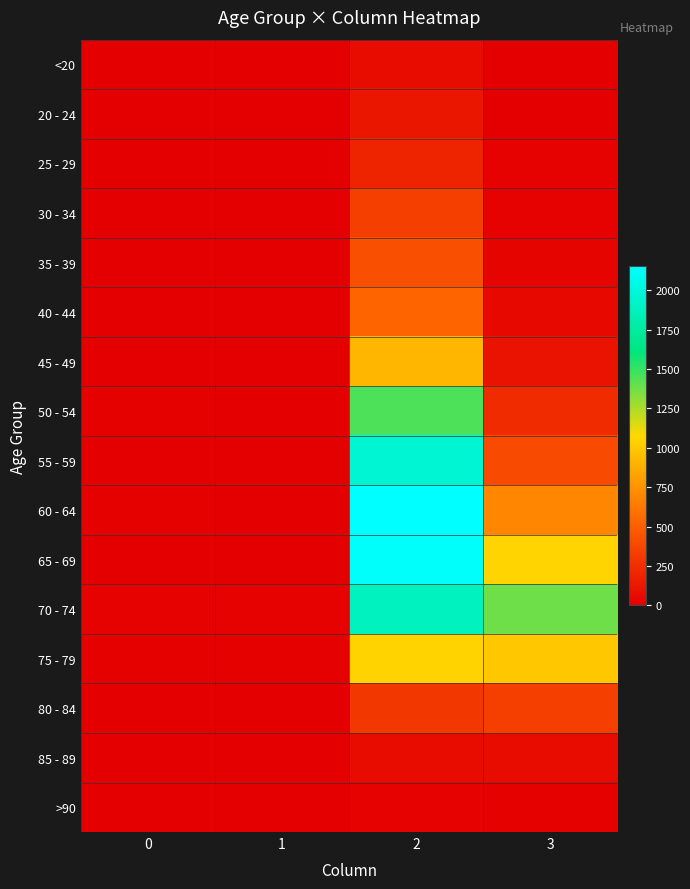

Reading right to left, what are all the values shown in this chart?

<20: 3=7	2=62	1=1	0=0
20 - 24: 3=2	2=121	1=0	0=1
25 - 29: 3=13	2=196	1=0	0=0
30 - 34: 3=14	2=333	1=2	0=0
35 - 39: 3=26	2=420	1=1	0=2
40 - 44: 3=53	2=530	1=1	0=0
45 - 49: 3=97	2=915	1=1	0=2
50 - 54: 3=227	2=1450	1=3	0=9
55 - 59: 3=392	2=1965	1=6	0=8
60 - 64: 3=689	2=2151	1=8	0=11
65 - 69: 3=1057	2=2130	1=6	0=6
70 - 74: 3=1381	2=1882	1=14	0=13
75 - 79: 3=993	2=1053	1=12	0=10
80 - 84: 3=333	2=296	1=4	0=7
85 - 89: 3=64	2=62	1=1	0=3
>90: 3=9	2=15	1=0	0=0